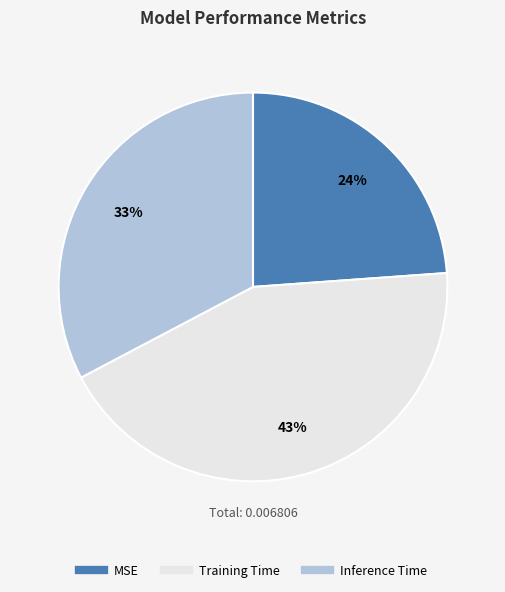

To the nearest percent, what is the difference between the MSE and Inference Time slice percentages?

9%